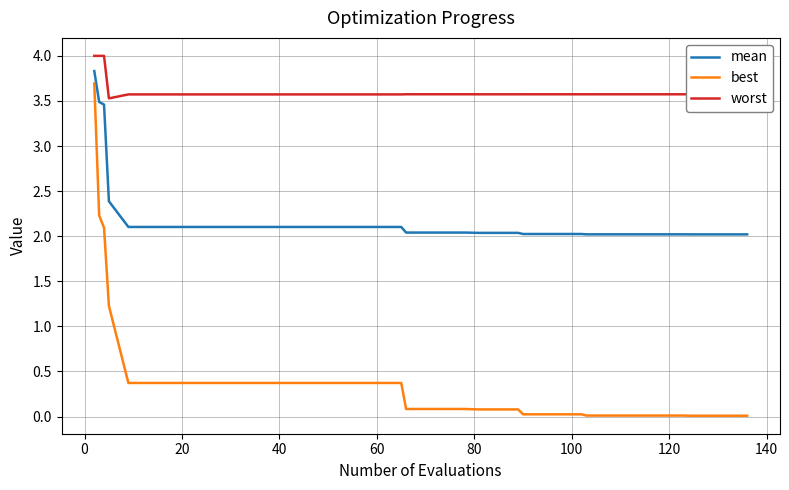

True or false: mean and worst cross at least once.

False